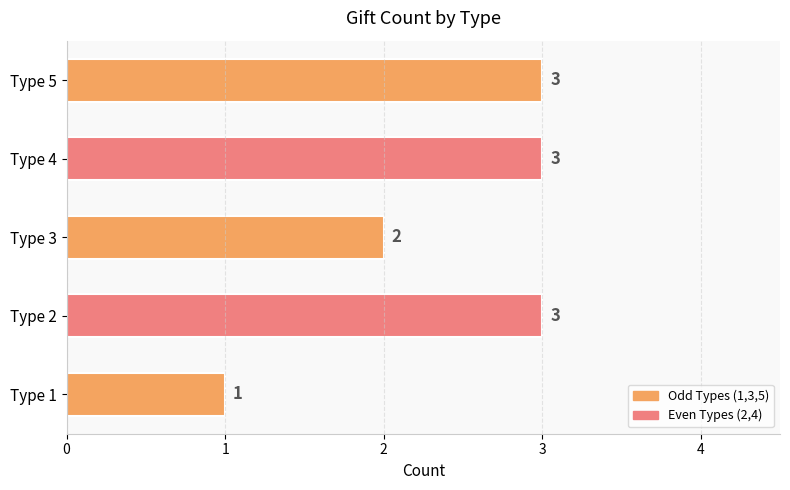

What is the maximum value shown in the chart?

3